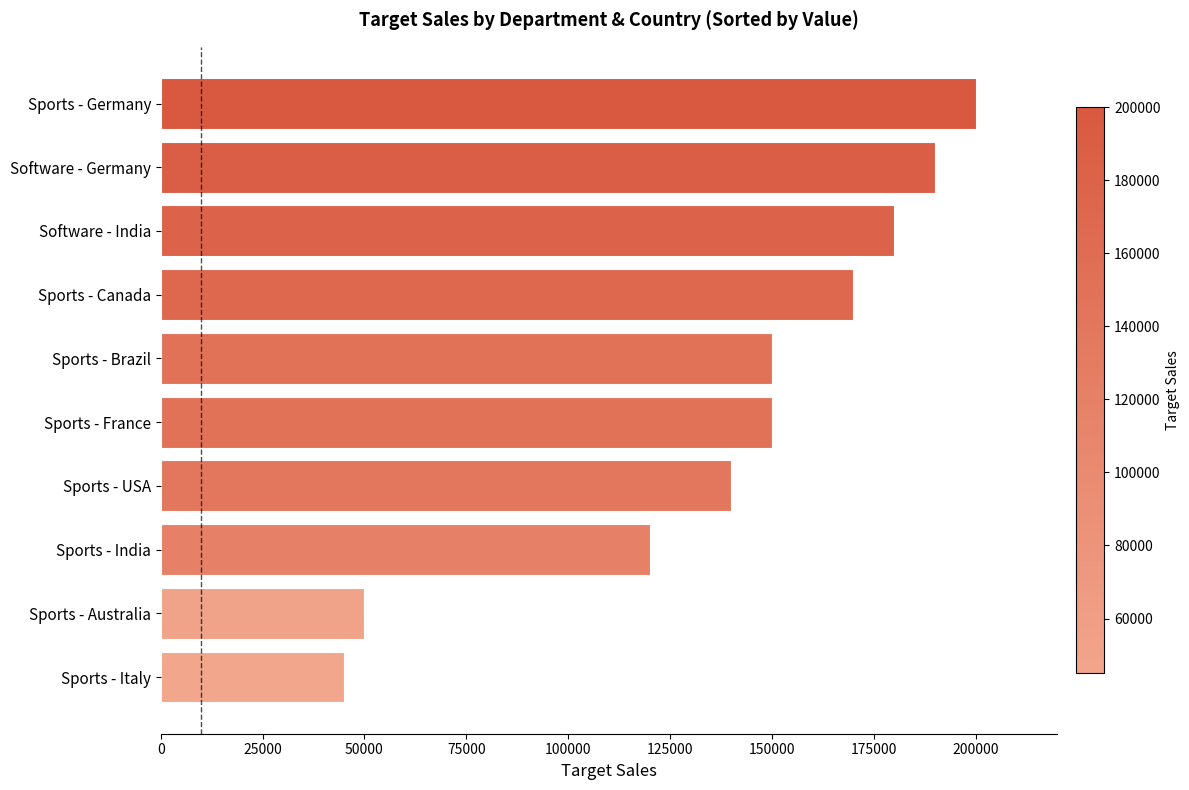

What is the approximate value at Sports - Brazil?

150000